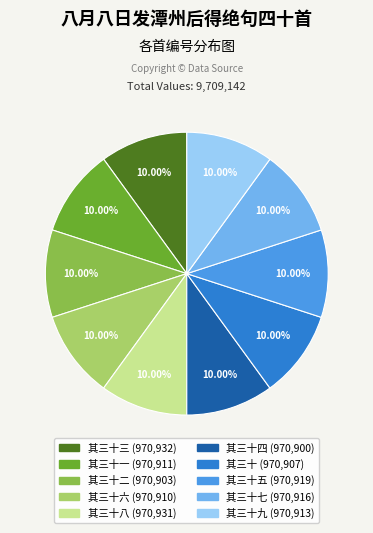

Is there a majority slice in this chart?

No